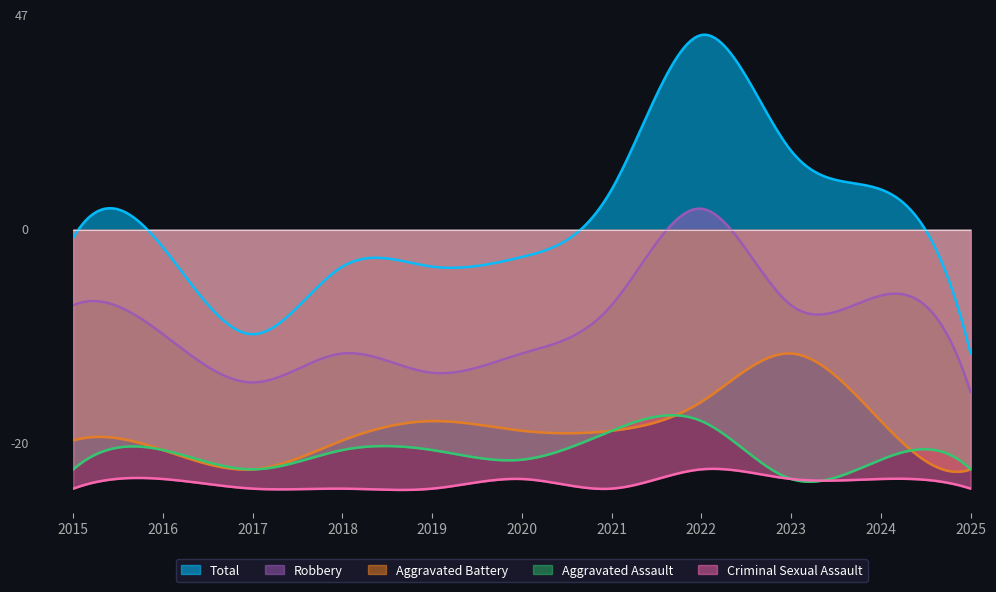

How many lines are shown in the chart?

5